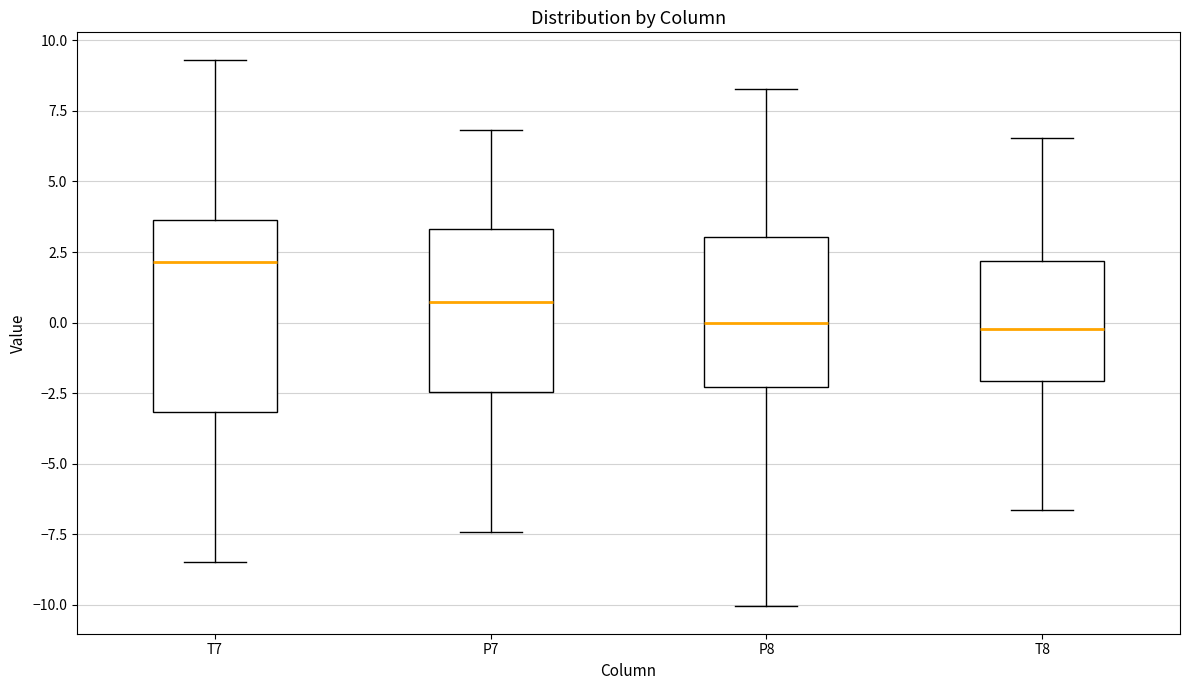

Where does the upper whisker of the box for T8 end on the y-axis? The values are not printed on the chart, so give them approximately, as read against the axis.

6.5